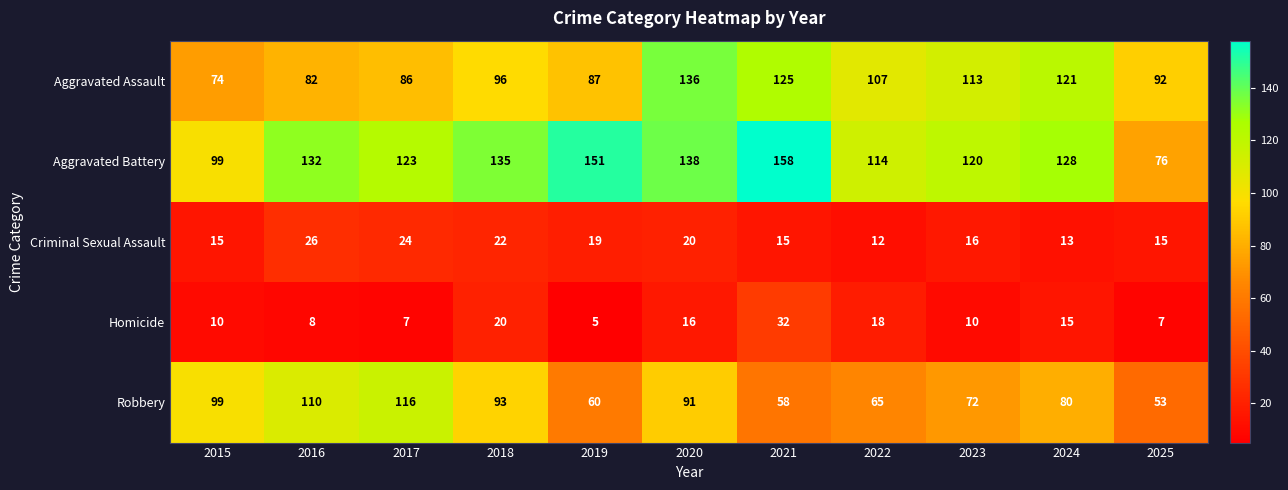

Which series has the widest spread of values?

Aggravated Battery